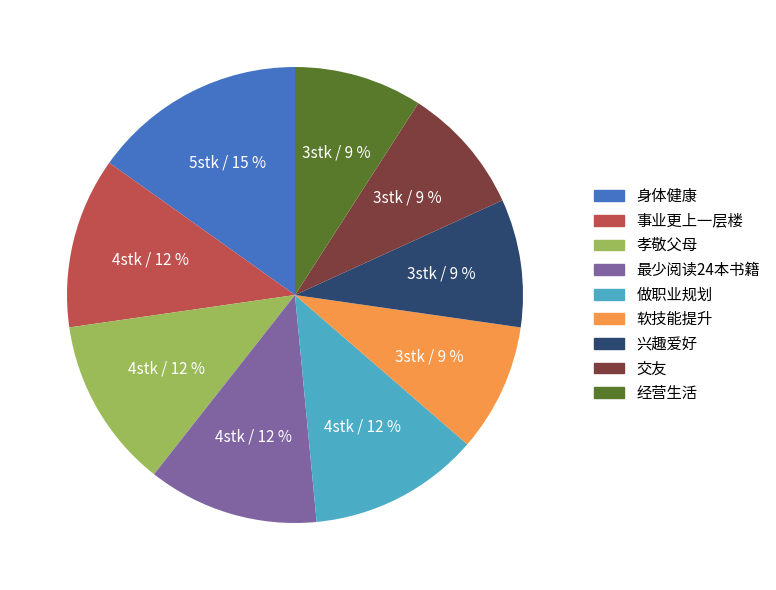

What percentage is the 软技能提升 slice, to the nearest percent?

9%